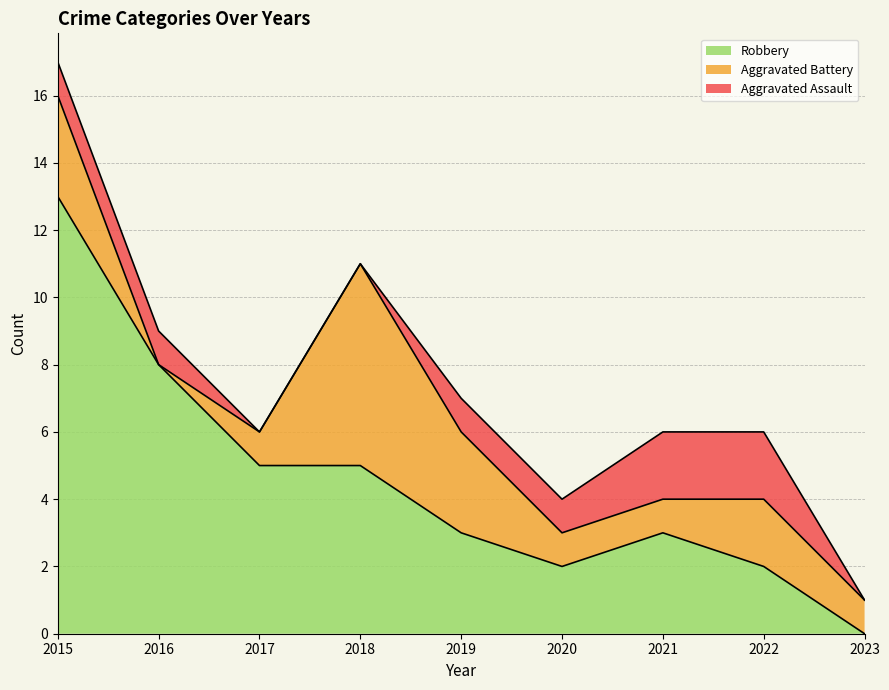

What is the sum of the Aggravated Assault values at 2015 and 2021?

3